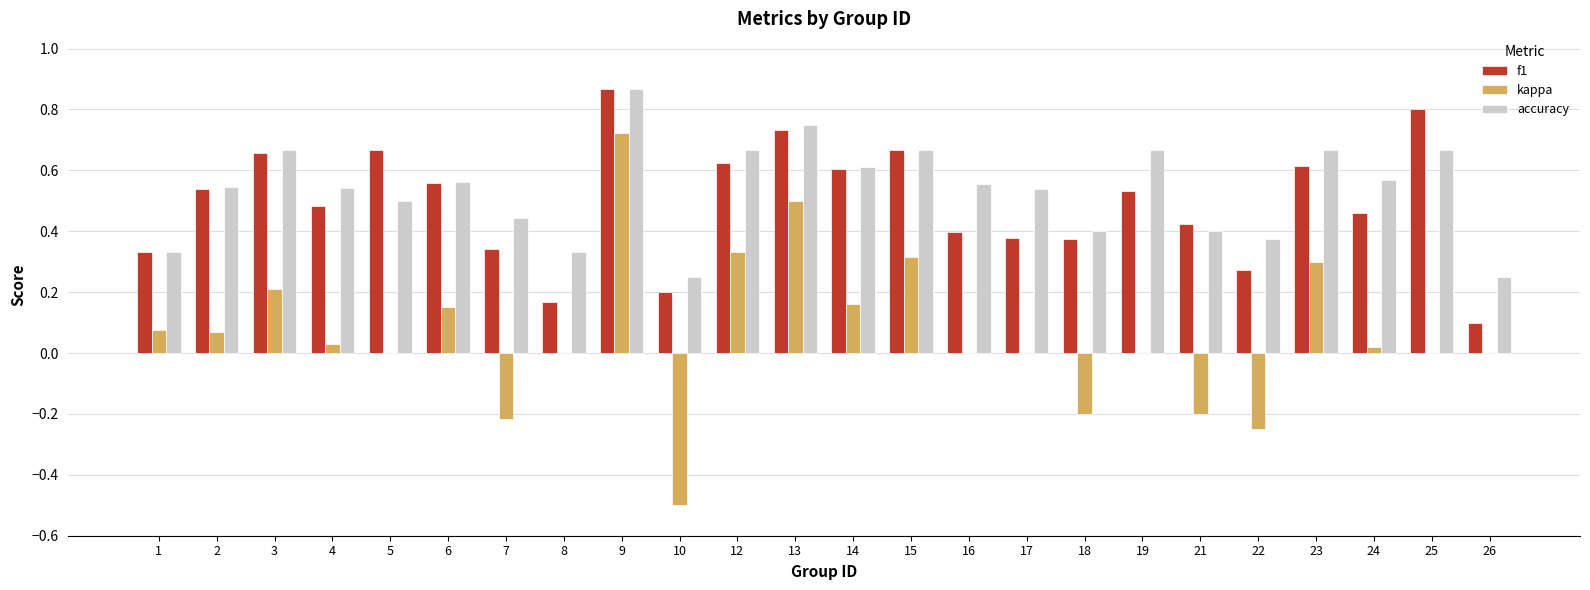

Are the bars horizontal?

No